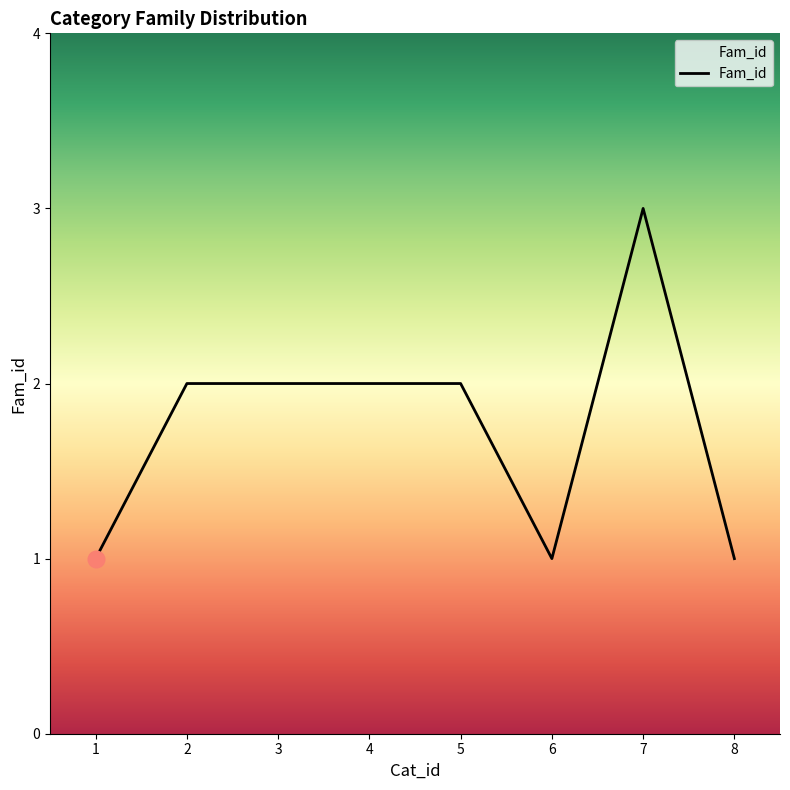

Reading right to left, extract all data points from this chart.

8=1	7=3	6=1	5=2	4=2	3=2	2=2	1=1